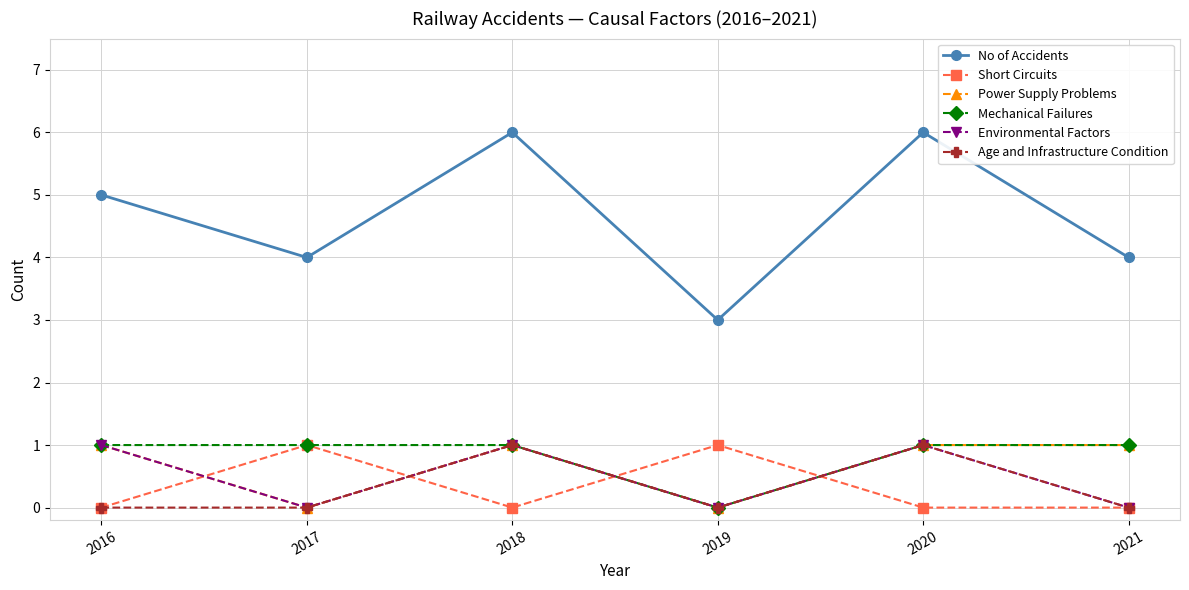

Reading right to left, what are all the values shown in this chart?

No of Accidents: 2021=4	2020=6	2019=3	2018=6	2017=4	2016=5
Short Circuits: 2021=0	2020=0	2019=1	2018=0	2017=1	2016=0
Power Supply Problems: 2021=1	2020=1	2019=0	2018=1	2017=0	2016=1
Mechanical Failures: 2021=1	2020=1	2019=0	2018=1	2017=1	2016=1
Environmental Factors: 2021=0	2020=1	2019=0	2018=1	2017=0	2016=1
Age and Infrastructure Condition: 2021=0	2020=1	2019=0	2018=1	2017=0	2016=0